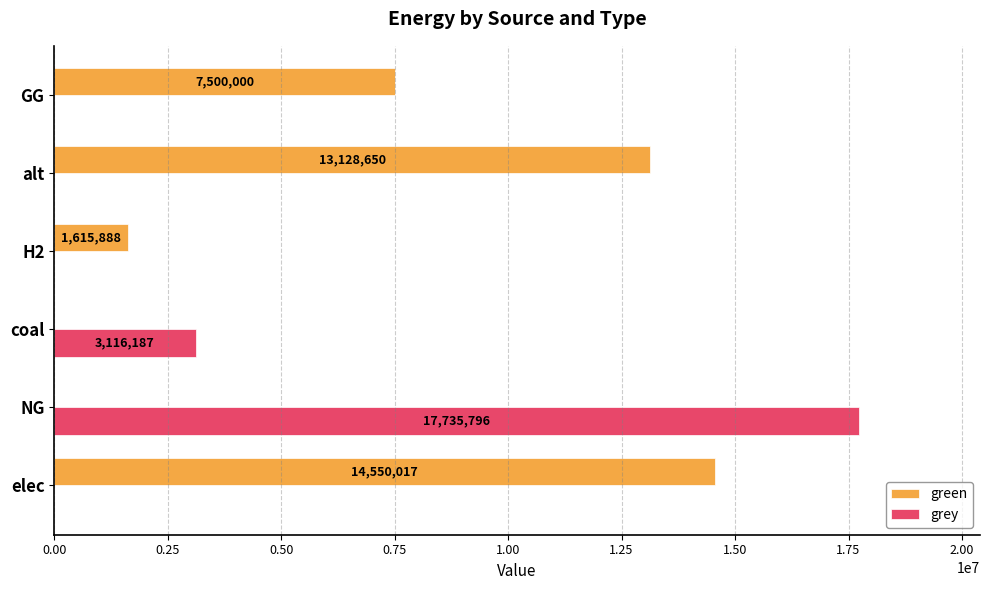

Which series has the largest total across all categories?

green